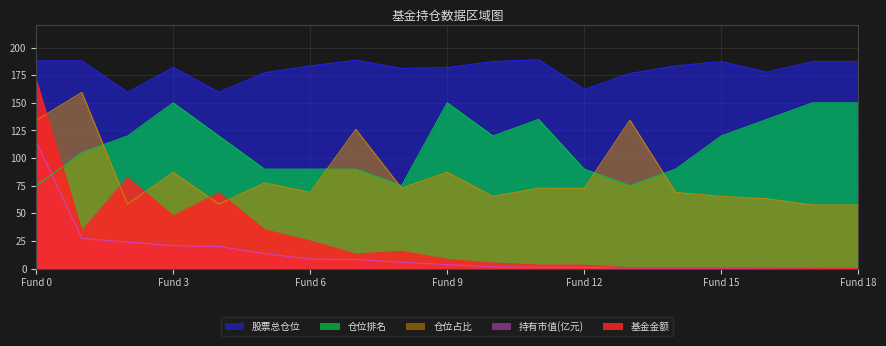

Is it true that 仓位占比 equals 159.4 at 1?

True